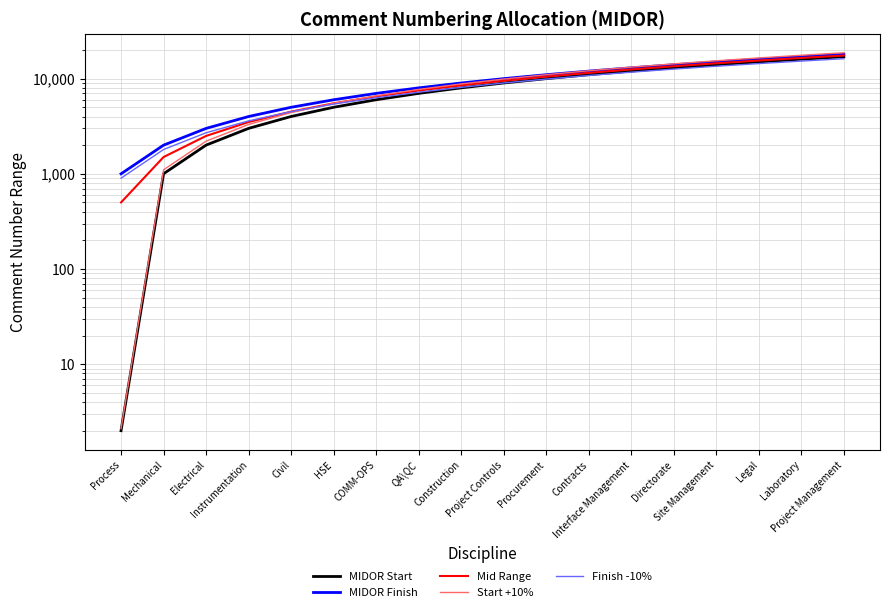

What is the lowest value of the Mid Range series?

500.5